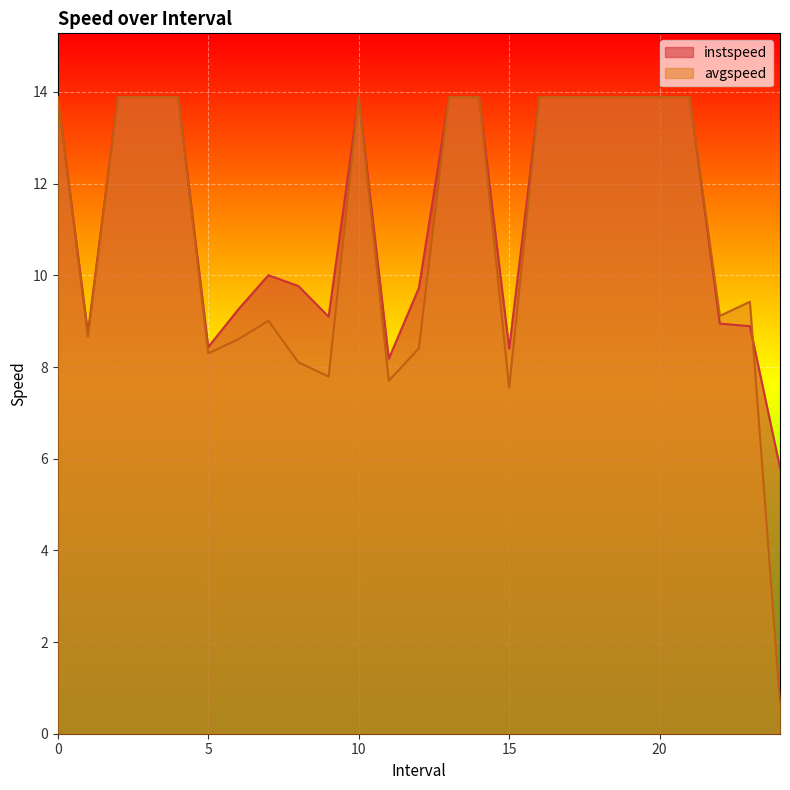

The avgspeed series shows 13.9 at 14. True or false?

True